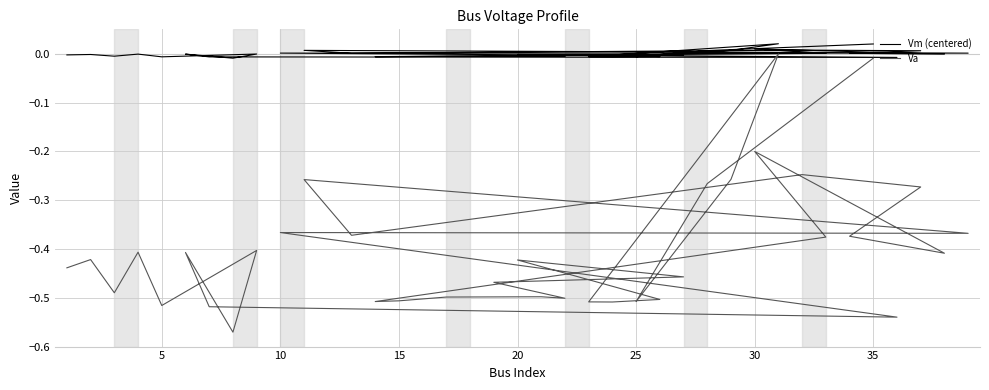

In Va, how many points are higher than both neighbors (excluding endpoints)?

11